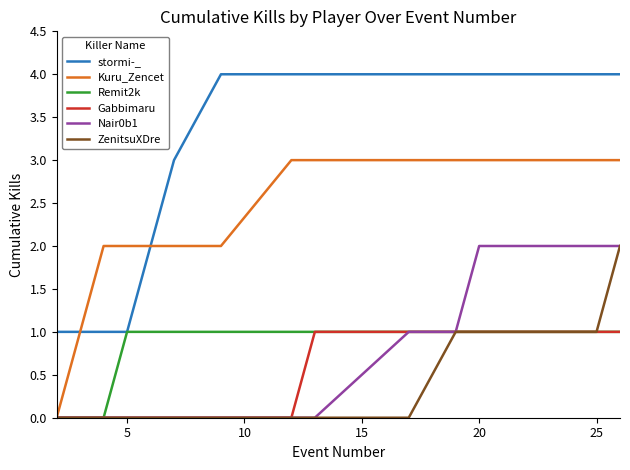

Which series has the largest total across all categories?

stormi-_